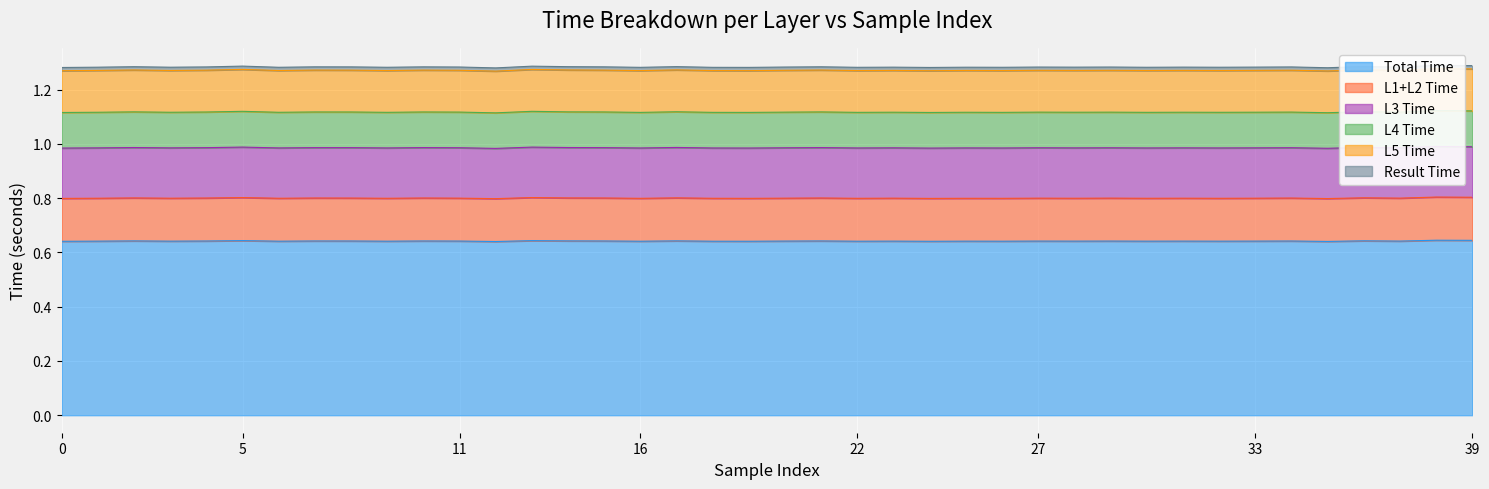

True or false: L3 Time has a value of 0.2 at 36.

True